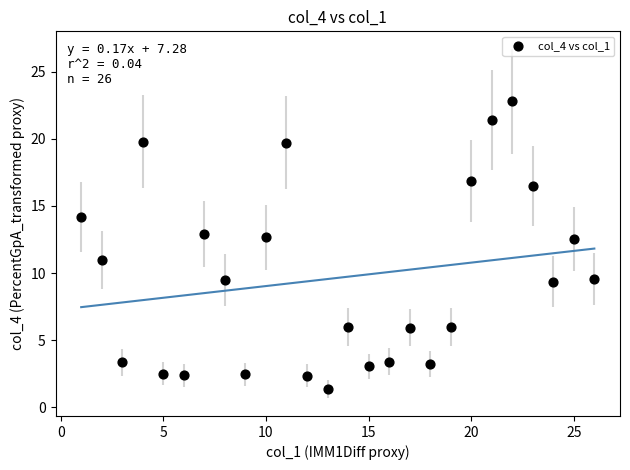

What is the range of X values (max minus min)?

25.0